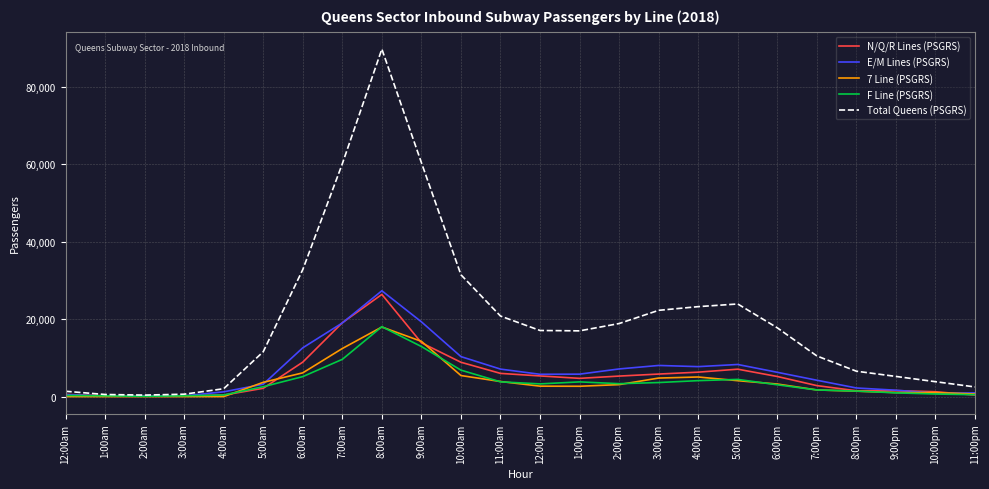

Which series has the largest range (max minus min)?

Total Queens (PSGRS)